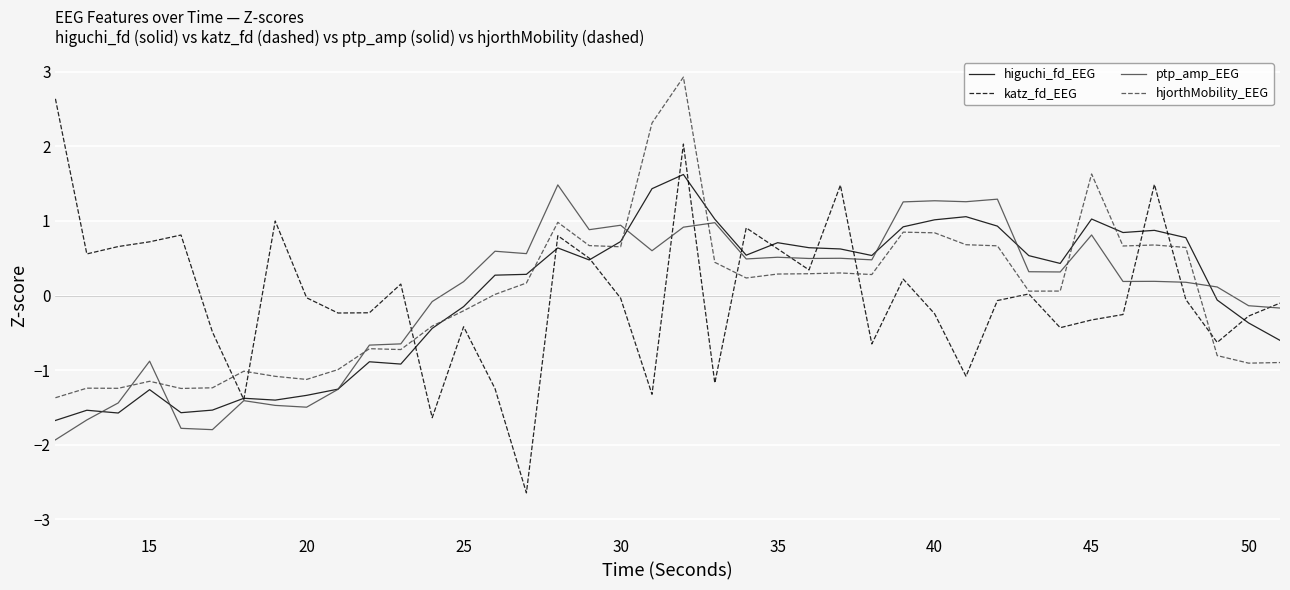

How many lines are shown in the chart?

4